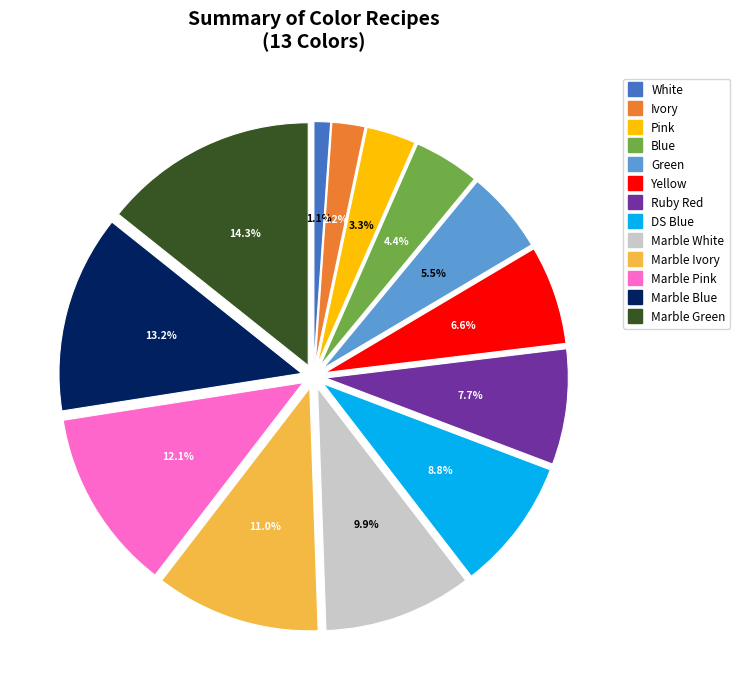

To the nearest percent, what is the combined percentage of Marble Ivory and Marble White?

21%